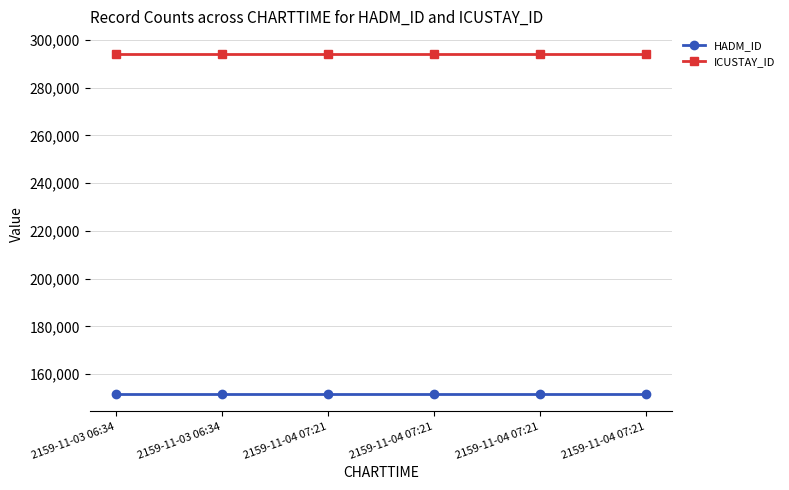

What are all the series names shown in the legend?

HADM_ID, ICUSTAY_ID